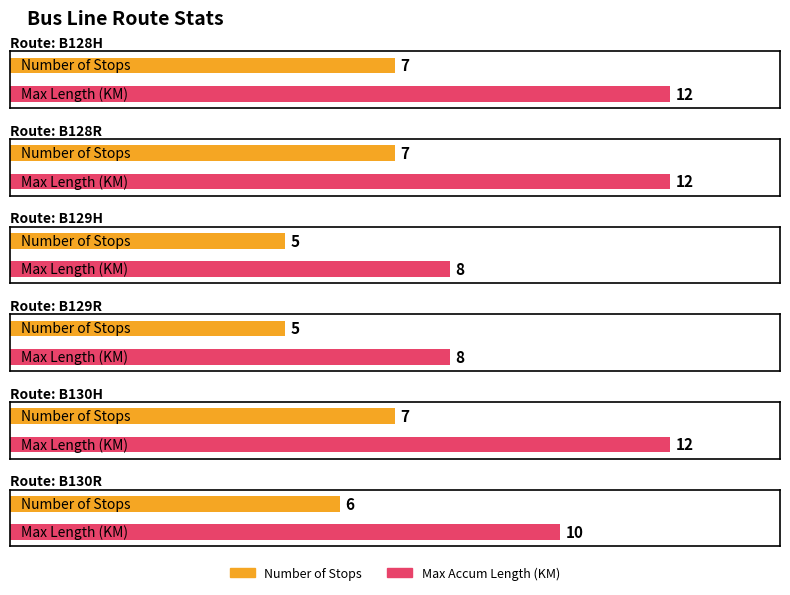

Which label corresponds to the largest value in the chart?

B128H